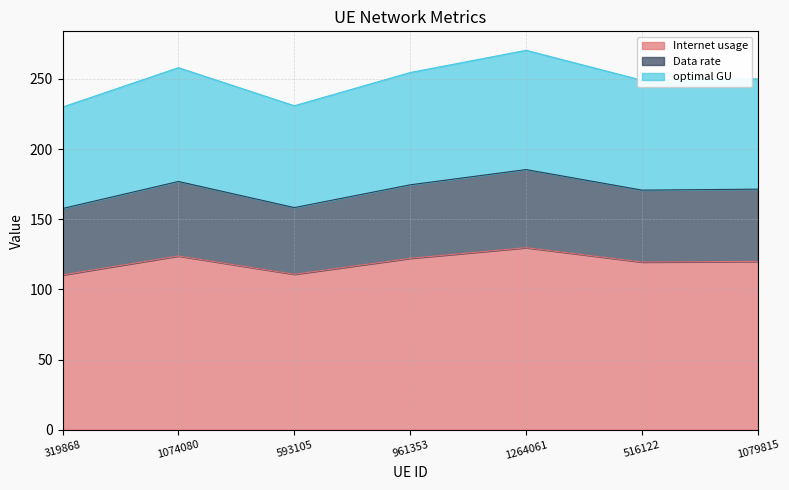

Which label corresponds to the smallest value in the chart?

319868